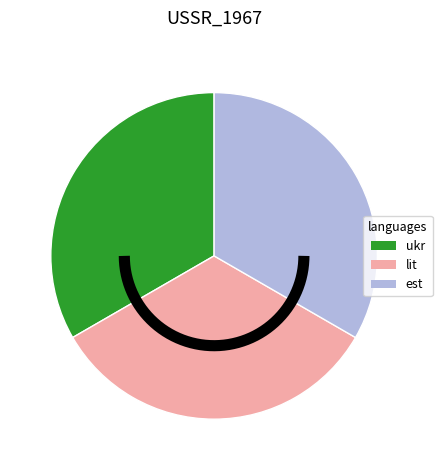

Does 立春日风雨仍泊石亭馆魏甫佳甫携酒同宗良贞吉孔阳饮舟中得桡字赋成韵 account for over 50% of the chart?

No